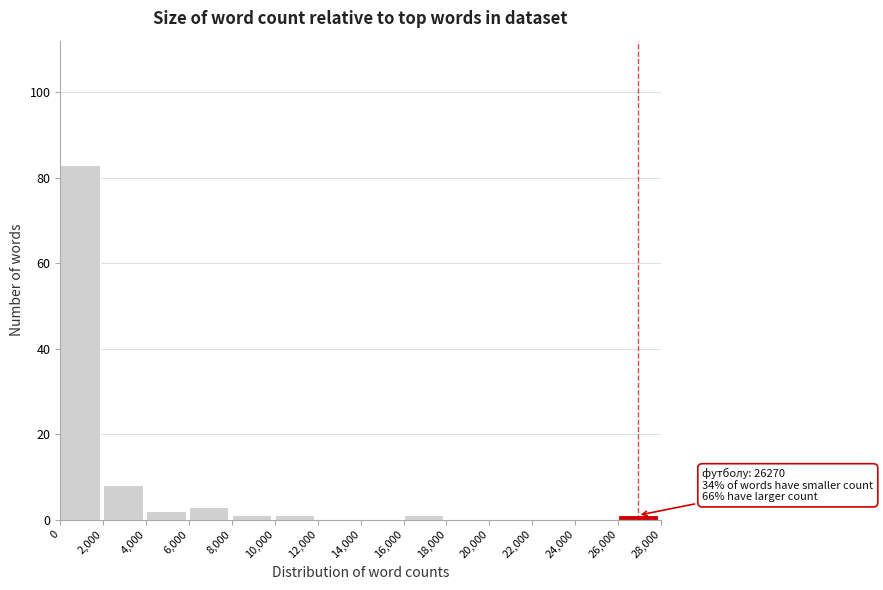

Which range on the x-axis has the tallest bar?

0 to 2,000